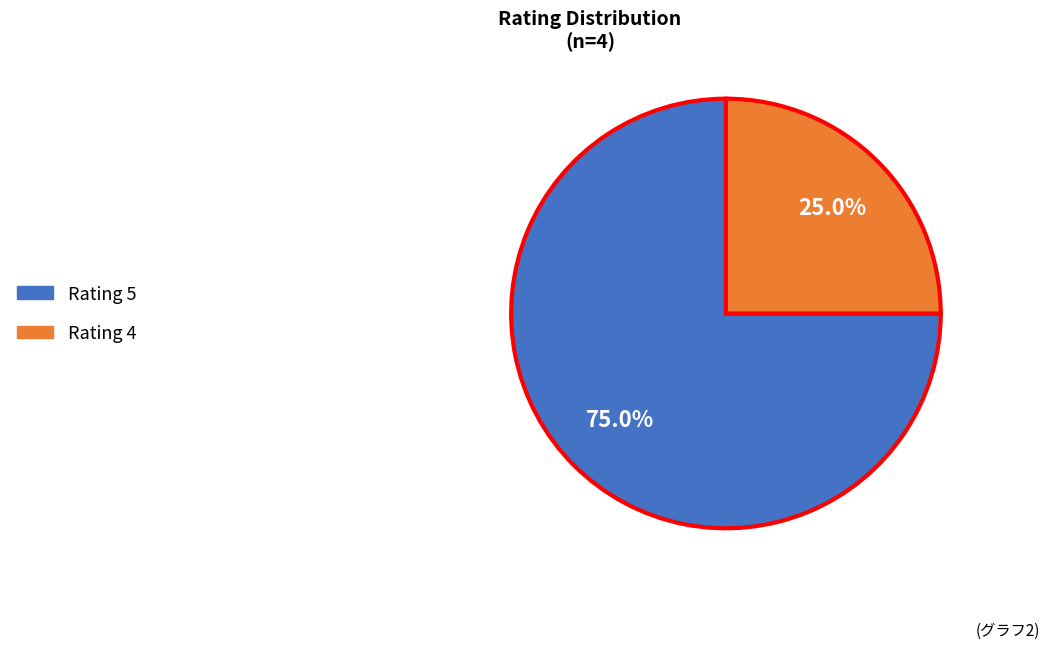

Is there any slice that represents more than half of the pie?

Yes